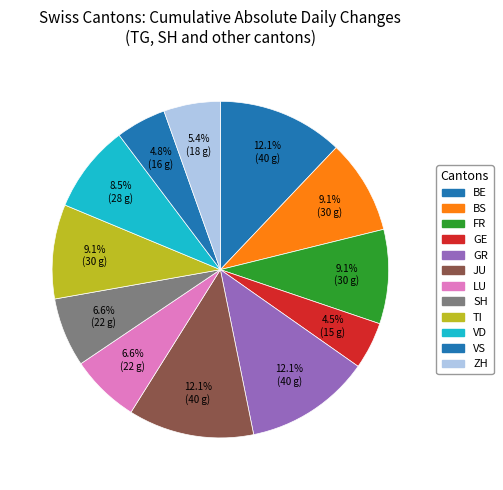

How many segments does this pie chart have?

12